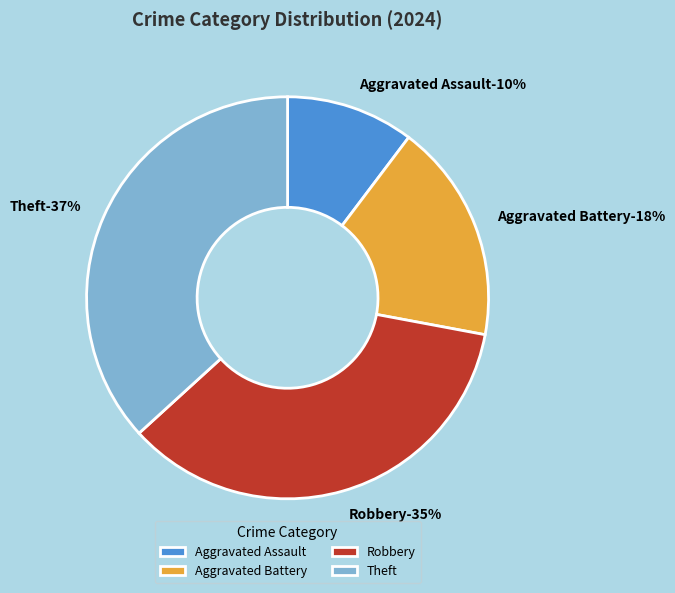

What percentage is the Aggravated Battery slice, to the nearest percent?

18%